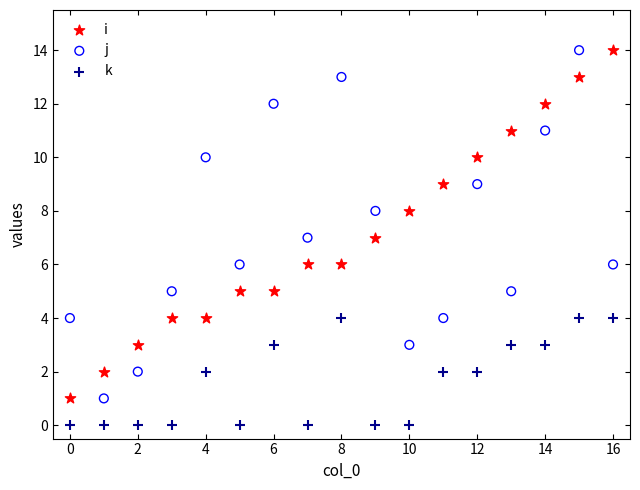

What are all the series names shown in the legend?

i, j, k